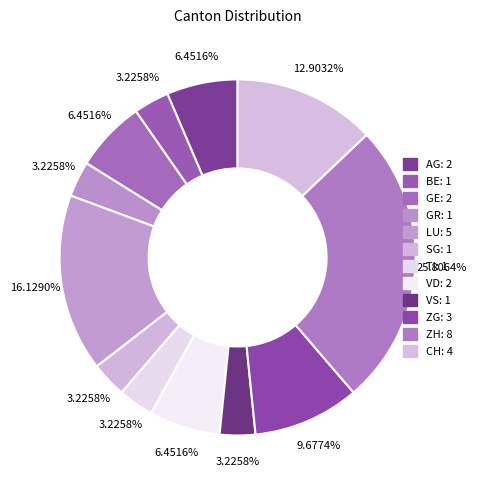

How many slices are in this pie chart?

12